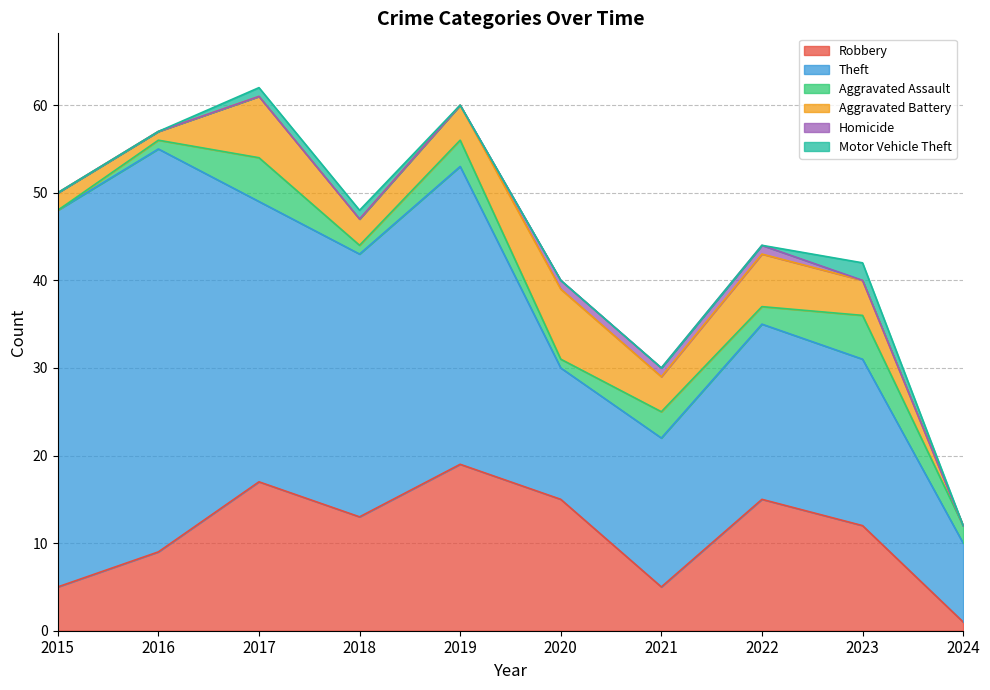

Between 2016 and 2022, which series saw the biggest shift?

Theft